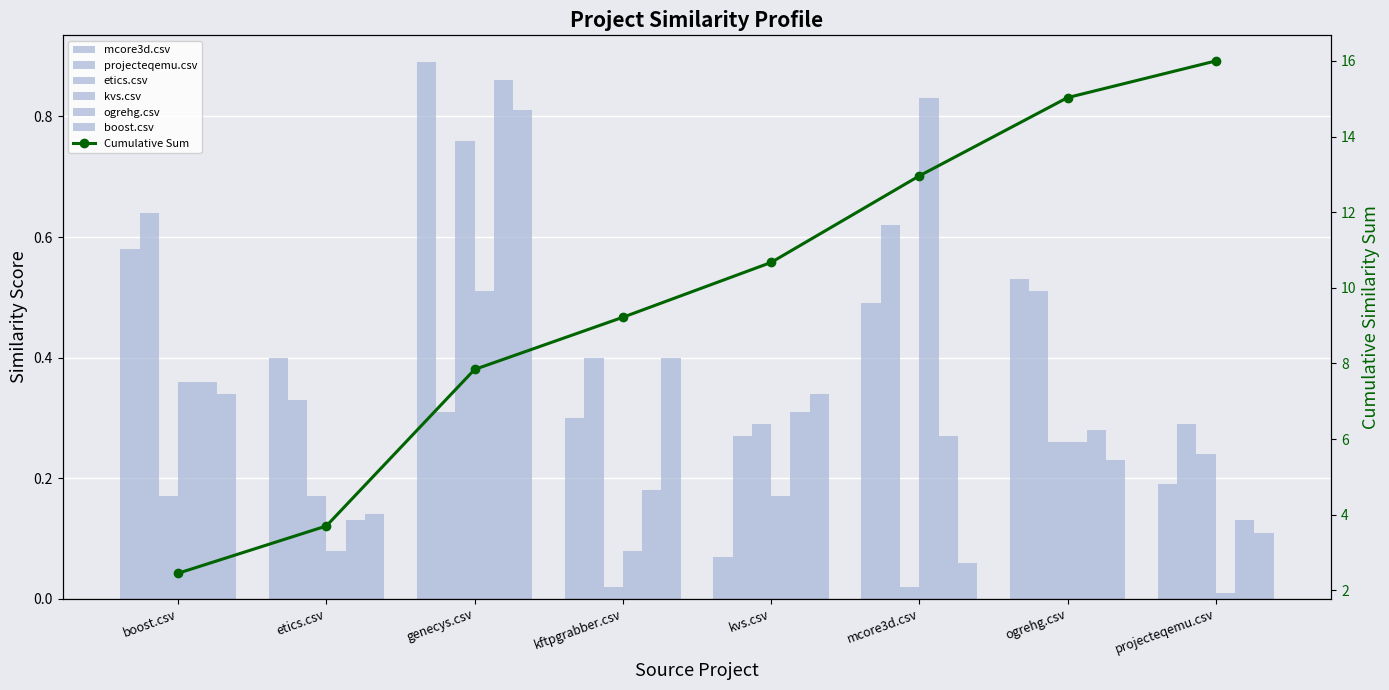

Reading right to left, what are all the values shown in this chart?

mcore3d.csv: projecteqemu.csv=0.2	ogrehg.csv=0.5	mcore3d.csv=0.5	kvs.csv=0.1	kftpgrabber.csv=0.3	genecys.csv=0.9	etics.csv=0.4	boost.csv=0.6
projecteqemu.csv: projecteqemu.csv=0.3	ogrehg.csv=0.5	mcore3d.csv=0.6	kvs.csv=0.3	kftpgrabber.csv=0.4	genecys.csv=0.3	etics.csv=0.3	boost.csv=0.6
etics.csv: projecteqemu.csv=0.2	ogrehg.csv=0.3	mcore3d.csv=0.0	kvs.csv=0.3	kftpgrabber.csv=0.0	genecys.csv=0.8	etics.csv=0.2	boost.csv=0.2
kvs.csv: projecteqemu.csv=0.0	ogrehg.csv=0.3	mcore3d.csv=0.8	kvs.csv=0.2	kftpgrabber.csv=0.1	genecys.csv=0.5	etics.csv=0.1	boost.csv=0.4
ogrehg.csv: projecteqemu.csv=0.1	ogrehg.csv=0.3	mcore3d.csv=0.3	kvs.csv=0.3	kftpgrabber.csv=0.2	genecys.csv=0.9	etics.csv=0.1	boost.csv=0.4
boost.csv: projecteqemu.csv=0.1	ogrehg.csv=0.2	mcore3d.csv=0.1	kvs.csv=0.3	kftpgrabber.csv=0.4	genecys.csv=0.8	etics.csv=0.1	boost.csv=0.3